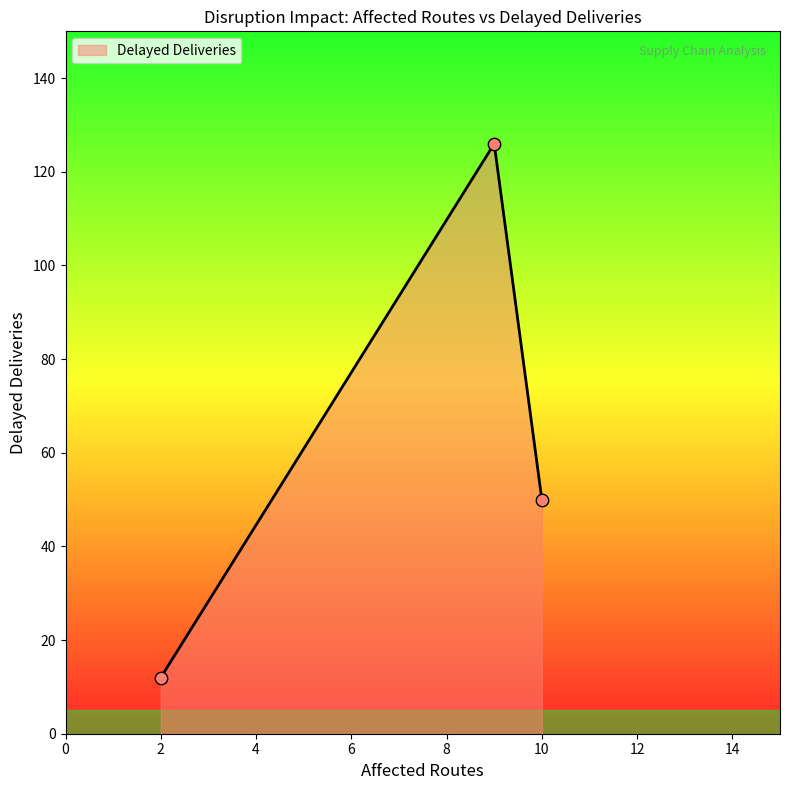

What is the difference between the maximum and minimum values?

114